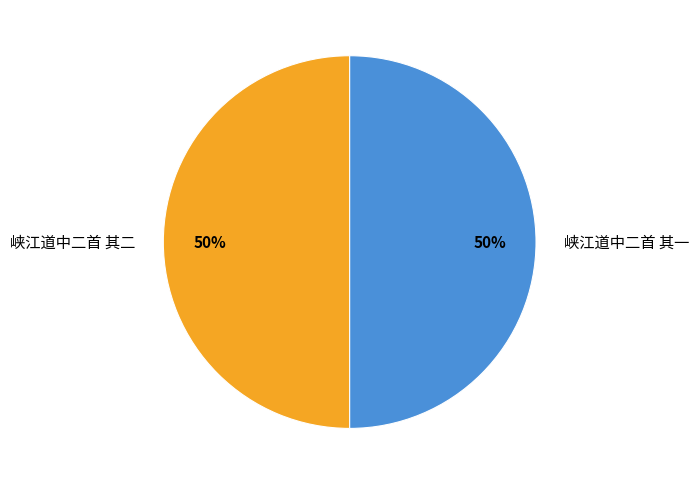

Approximately how many times larger is the value at 峡江道中二首 其一 compared to 峡江道中二首 其二?

1.0